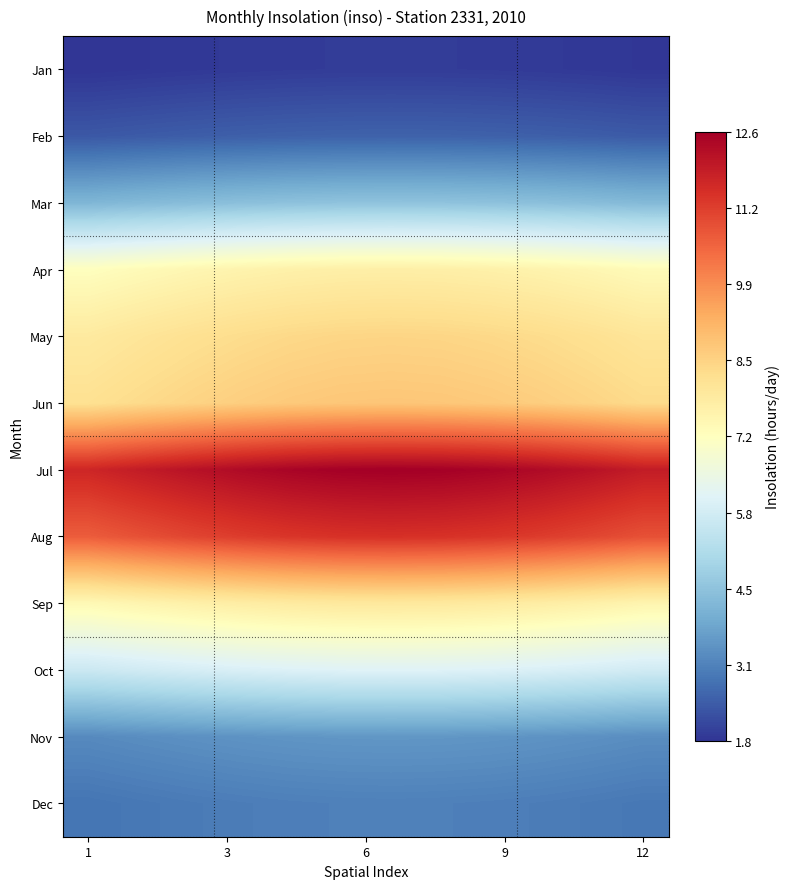

How many series are shown in this chart?

12